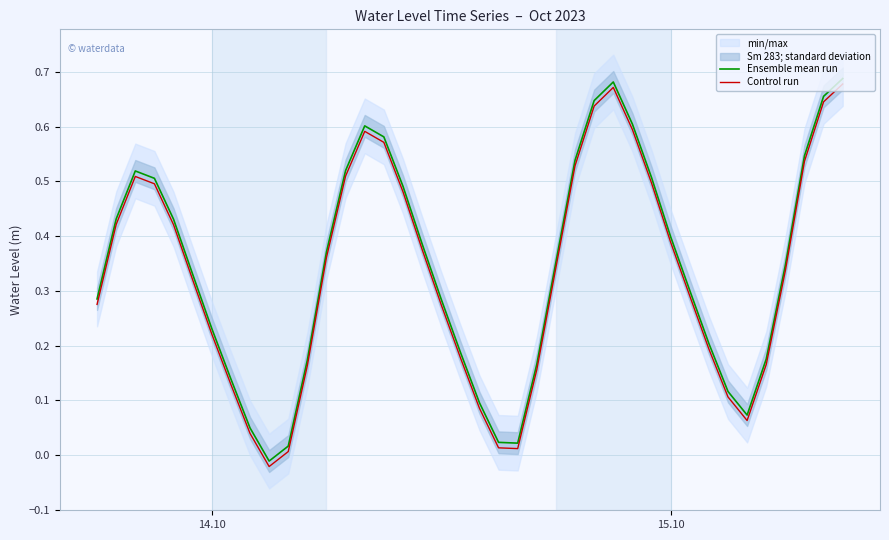

How many values in Ensemble mean run are above zero?

39